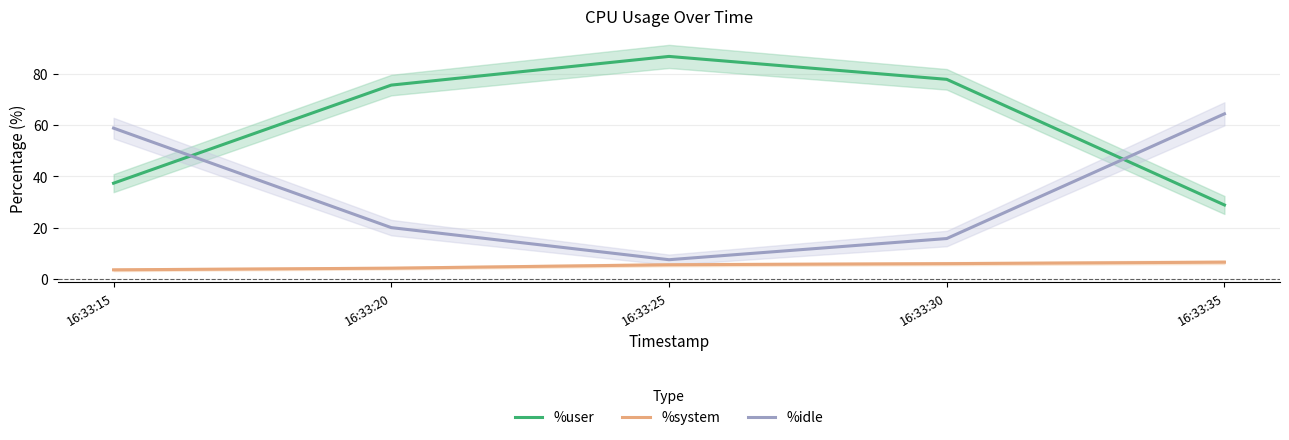

Reading left to right, extract all data points from this chart.

%user: 37.4	75.5	86.7	77.8	28.9
%system: 3.7	4.3	5.7	6.1	6.7
%idle: 58.8	20.1	7.6	15.9	64.4